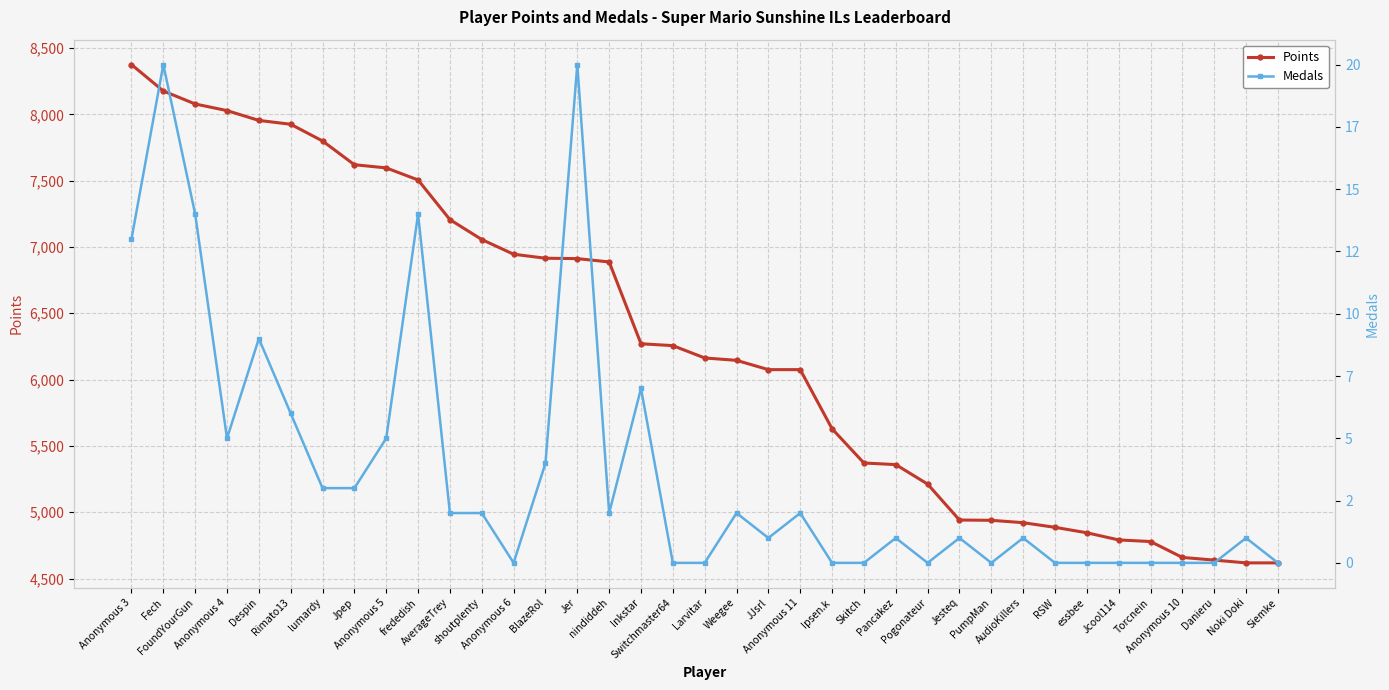

Reading left to right, what are all the values shown in this chart?

Points: Anonymous 3=8375	Fech=8176	FoundYourGun=8078	Anonymous 4=8028	Despin=7954	Rimato13=7925	lumardy=7799	Jpep=7620	Anonymous 5=7596	frededish=7505	AverageTrey=7206	shoutplenty=7056	Anonymous 6=6945	BlazeRol=6915	Jer=6912	nindiddeh=6887	Inkstar=6270	Switchmaster64=6256	Larvitar=6163	Weegee=6145	JJsrl=6075	Anonymous 11=6075	Ipsen.k=5629	Skitch=5371	Pancakez=5359	Pogonateur=5212	Jesteq=4941	PumpMan=4939	AudioKillers=4921	RSW=4886	essbee=4845	Jcool114=4791	Torcnein=4779	Anonymous 10=4659	Danieru=4639	Noki Doki=4618	Siemke=4618
Medals: Anonymous 3=13	Fech=20	FoundYourGun=14	Anonymous 4=5	Despin=9	Rimato13=6	lumardy=3	Jpep=3	Anonymous 5=5	frededish=14	AverageTrey=2	shoutplenty=2	Anonymous 6=0	BlazeRol=4	Jer=20	nindiddeh=2	Inkstar=7	Switchmaster64=0	Larvitar=0	Weegee=2	JJsrl=1	Anonymous 11=2	Ipsen.k=0	Skitch=0	Pancakez=1	Pogonateur=0	Jesteq=1	PumpMan=0	AudioKillers=1	RSW=0	essbee=0	Jcool114=0	Torcnein=0	Anonymous 10=0	Danieru=0	Noki Doki=1	Siemke=0